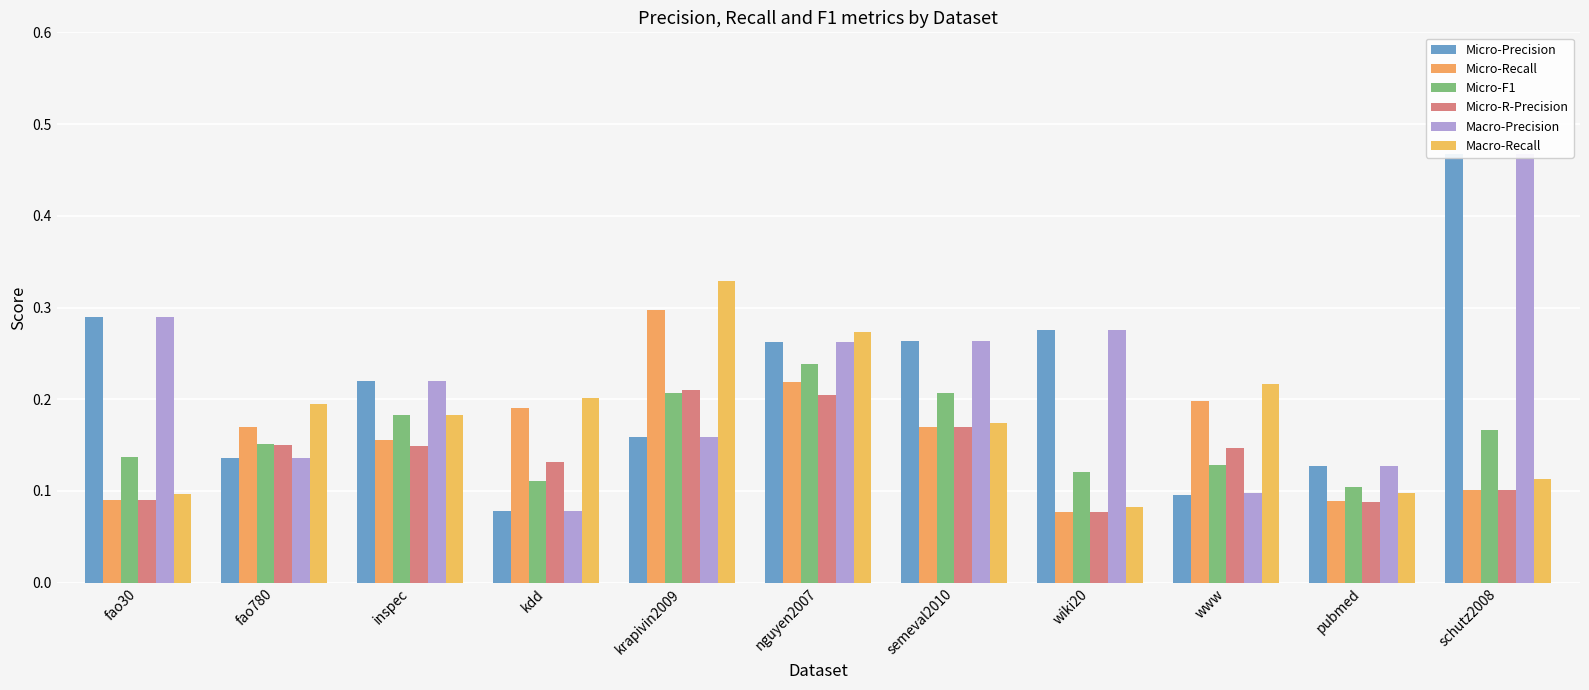

Does the chart contain any negative values?

No